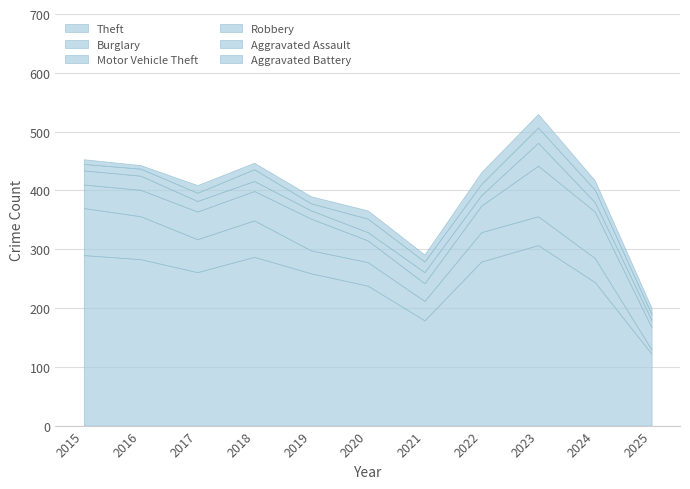

Read the Robbery value at 2020, to the nearest 5.

15